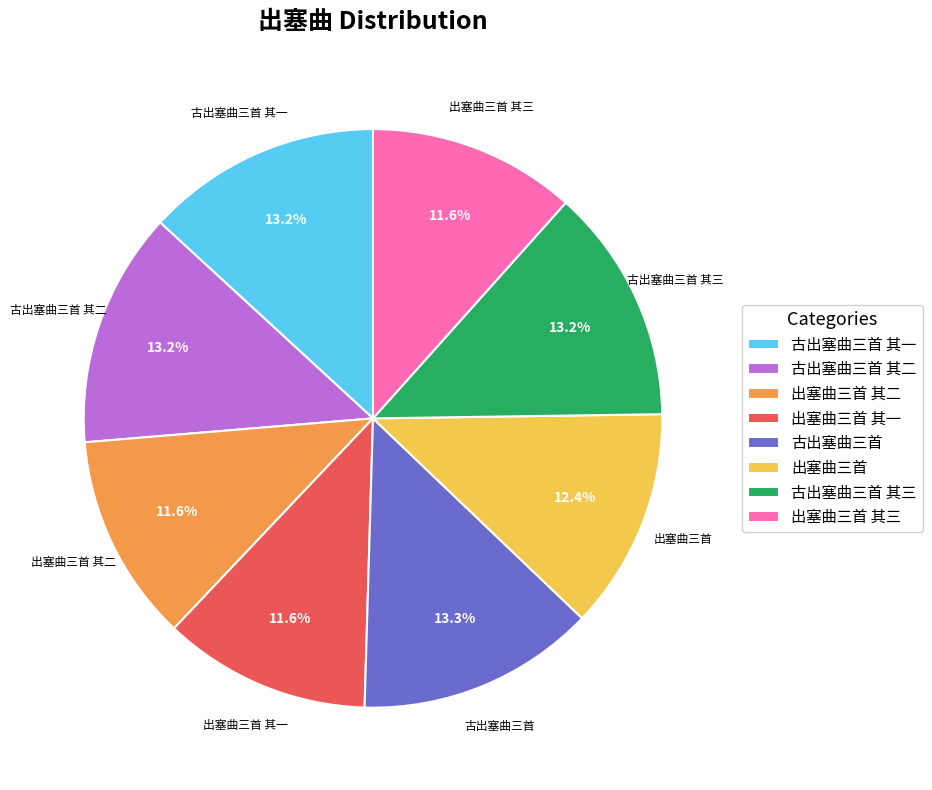

Between 出塞曲三首 其一 and 出塞曲三首, which is larger?

出塞曲三首